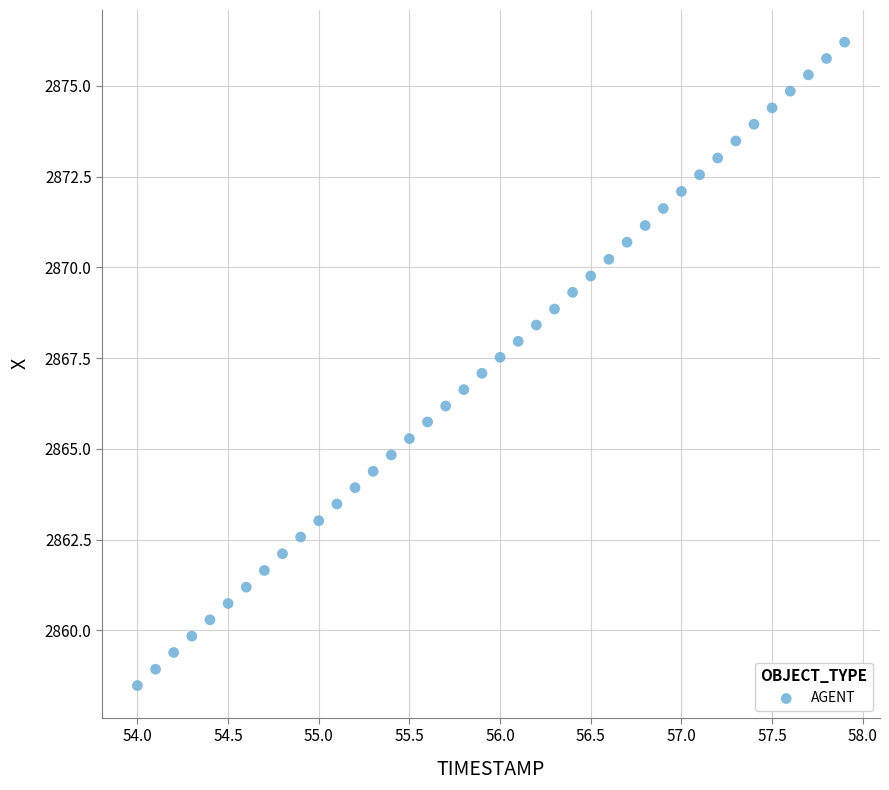

What is the range of Y values (max minus min)?

17.7